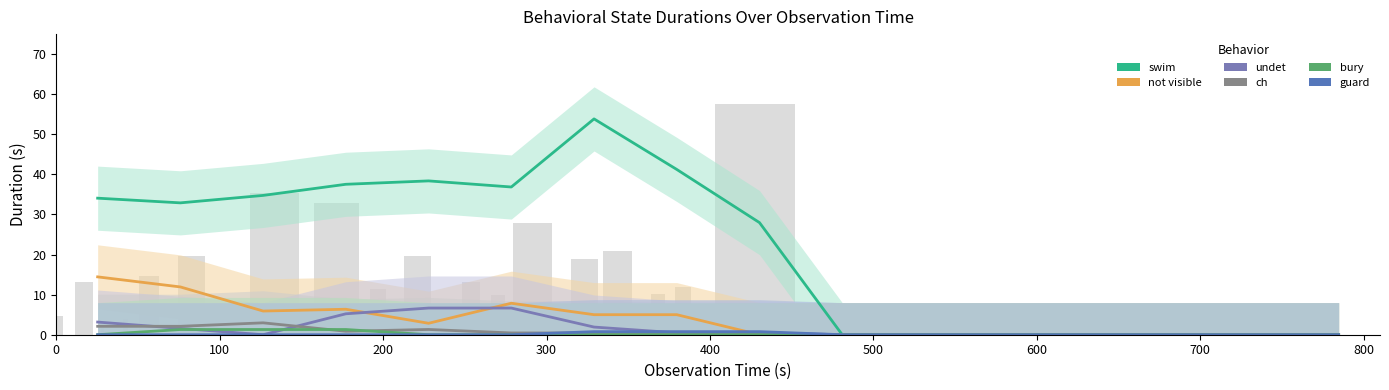

Count the bury values in the range 0 to 1.

13